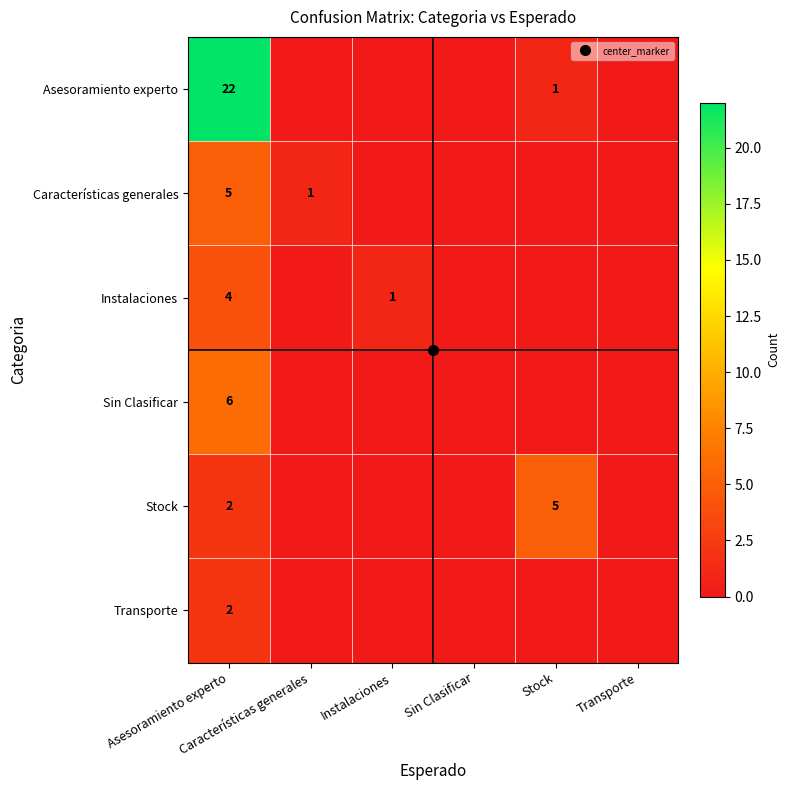

How many series are shown in this chart?

6